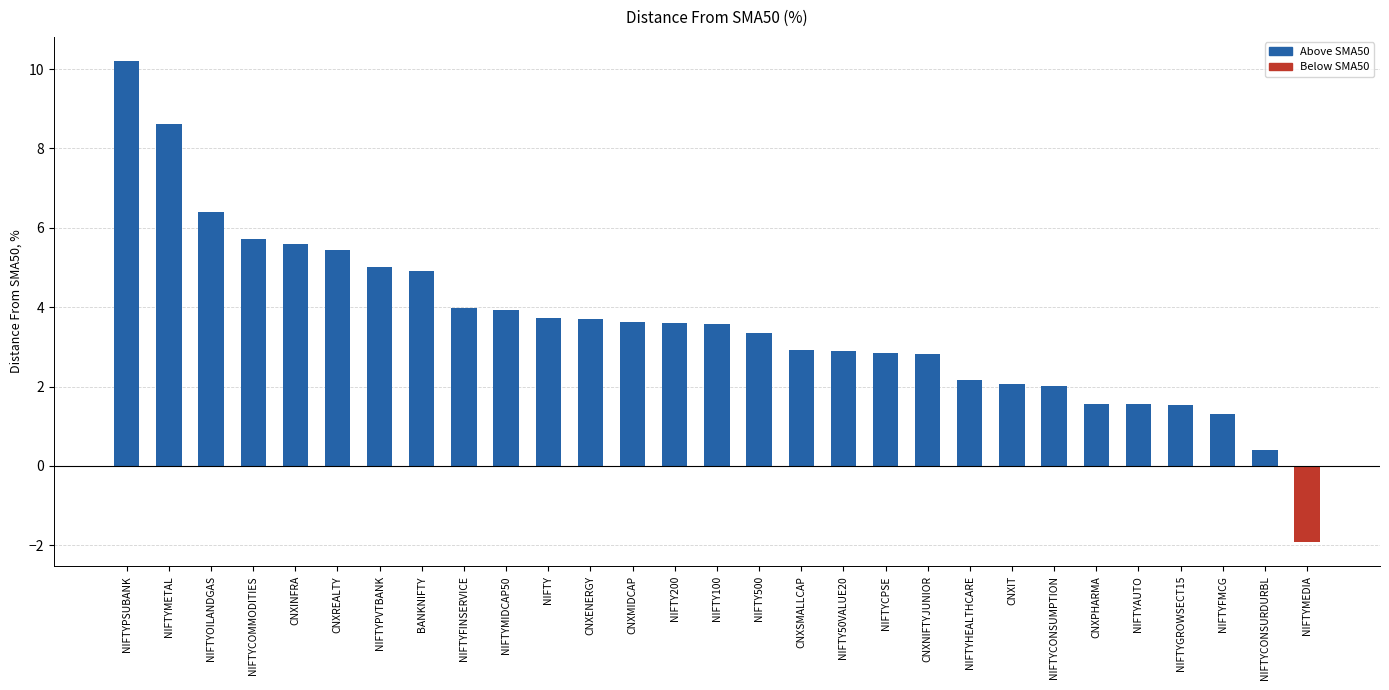

Between NIFTYOILANDGAS and NIFTYPVTBANK, which is larger?

NIFTYOILANDGAS